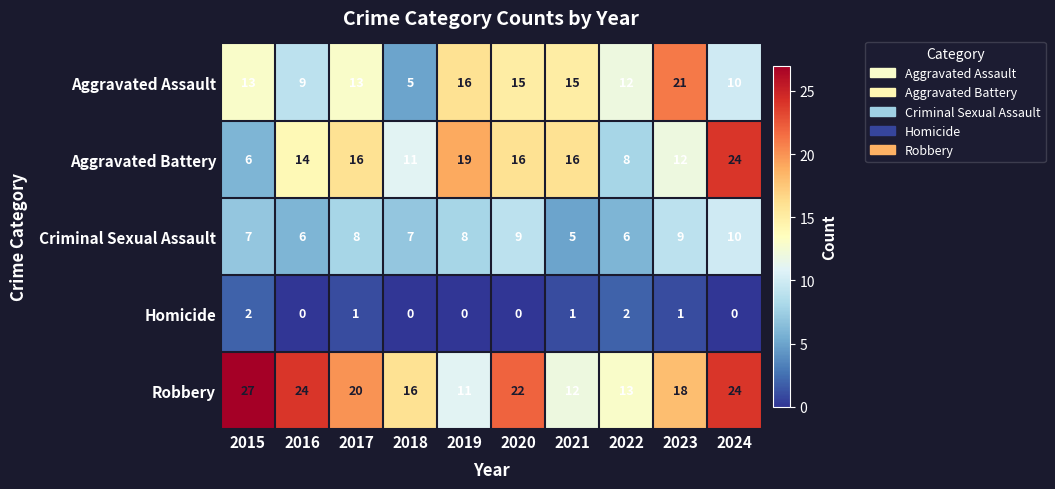

The value of Criminal Sexual Assault at 2017 is 8. True or false?

True